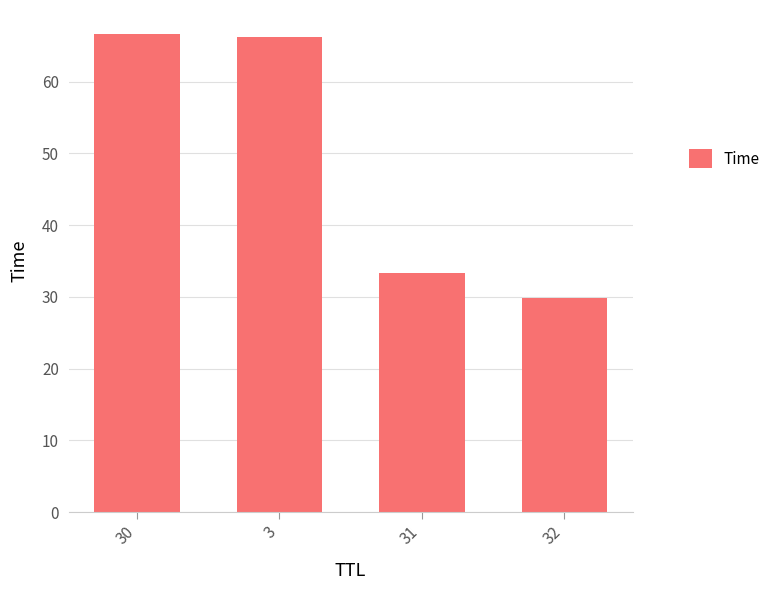

What is the approximate value at 32?

29.9